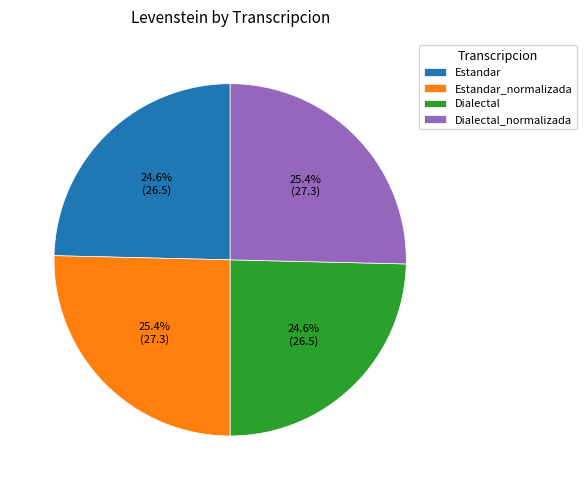

Approximately how many times larger is the value at Dialectal_normalizada compared to Dialectal?

1.0